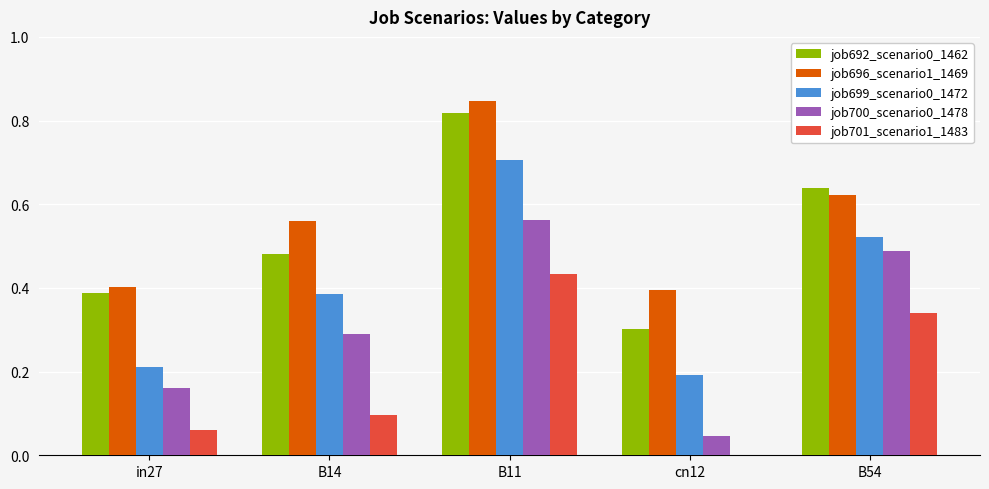

How many job699_scenario0_1472 values are between 0 and 1?

5